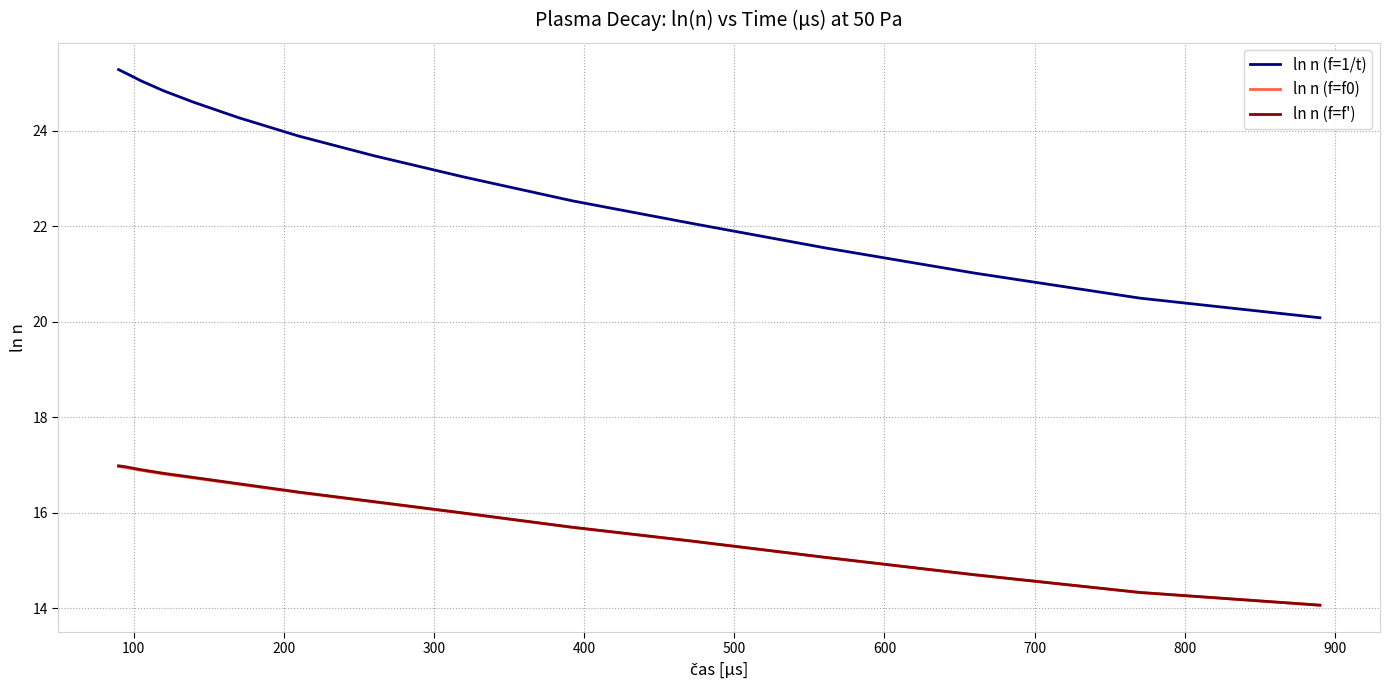

True or false: ln n (f=f0) and ln n (f=1/t) intersect in this chart.

False